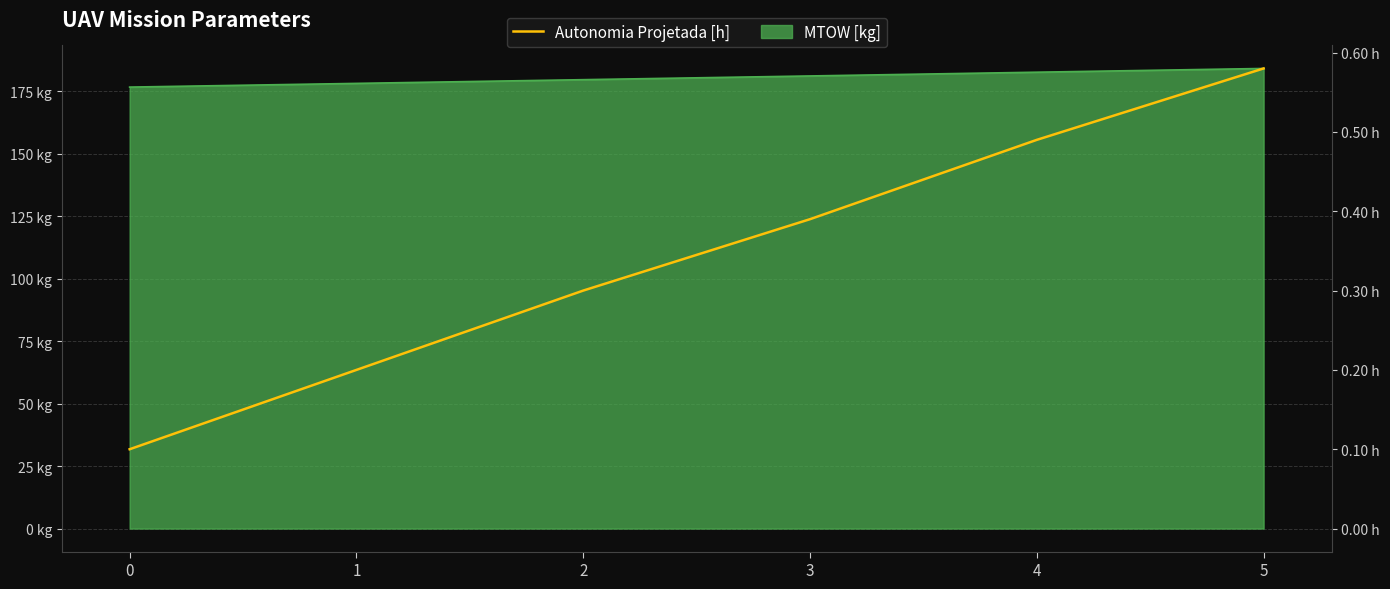

Does the chart have visible grid lines?

Yes